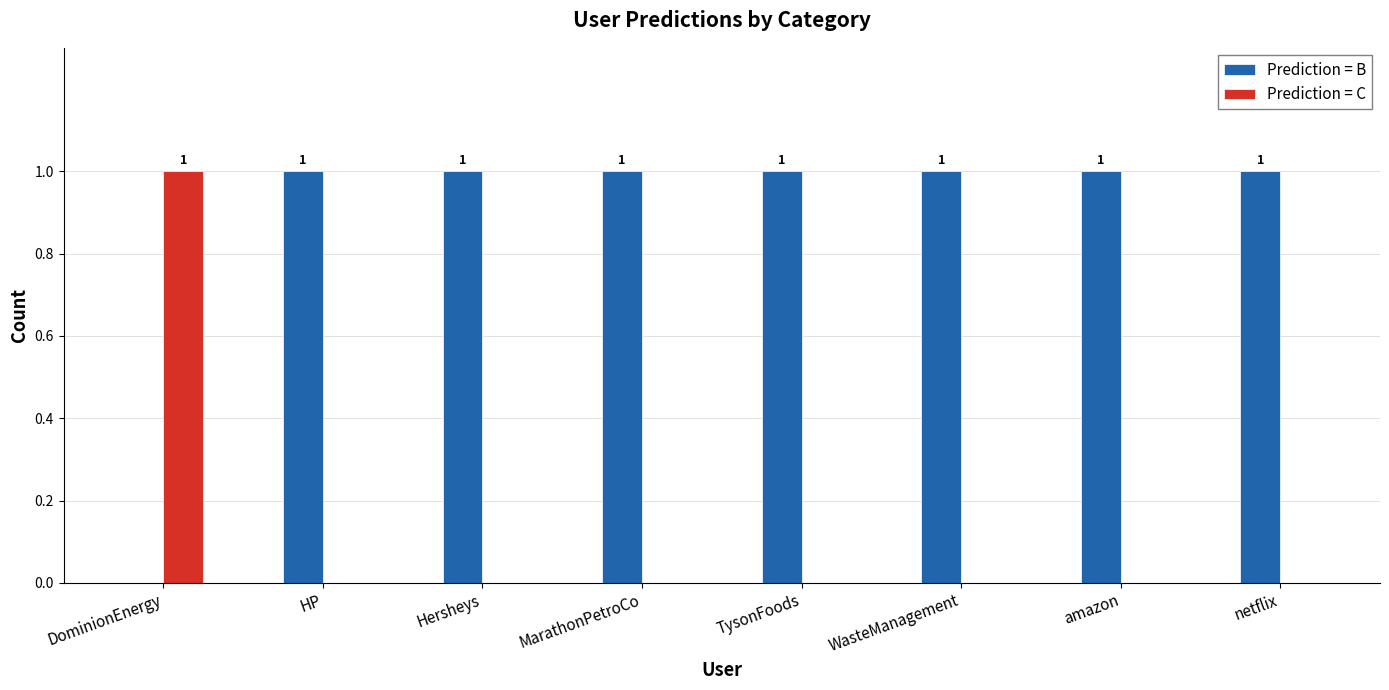

What value does the Prediction = B series have at TysonFoods?

1